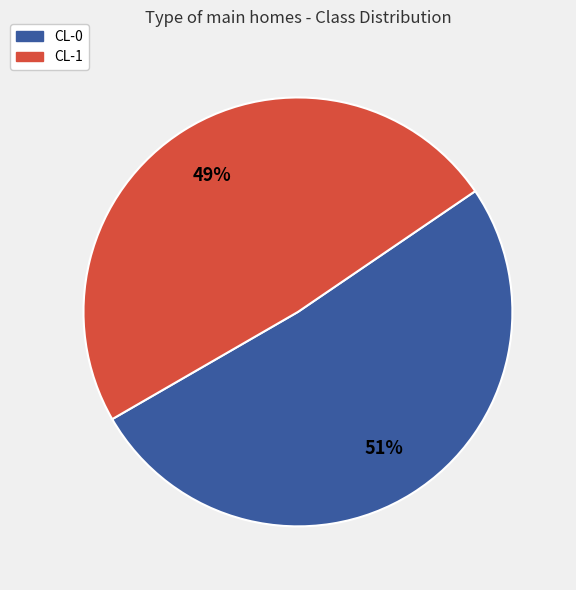

Is the sum of CL-1 and CL-0 greater than half?

Yes